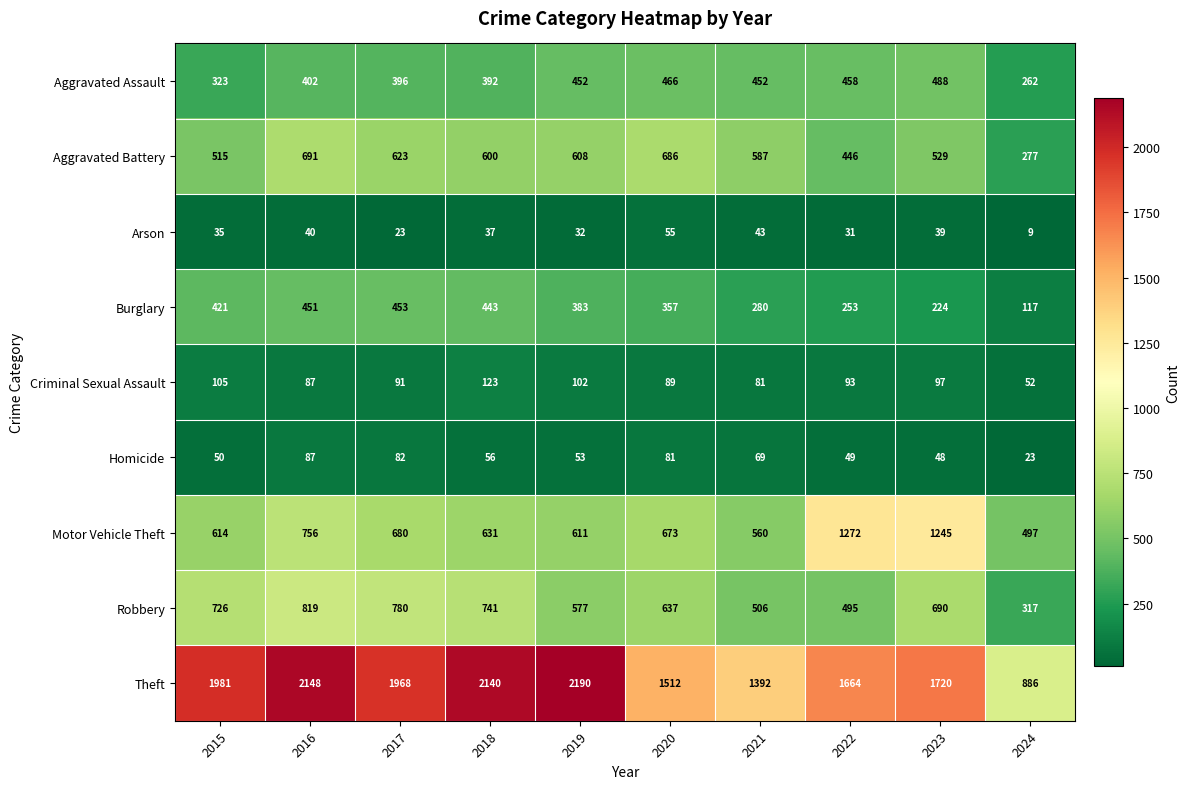

At which category does the chart reach its peak across all series?

2019